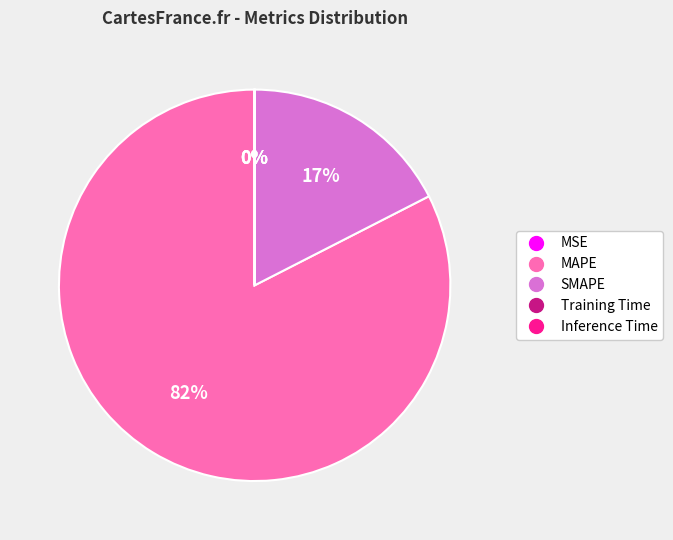

What is the majority slice?

MAPE